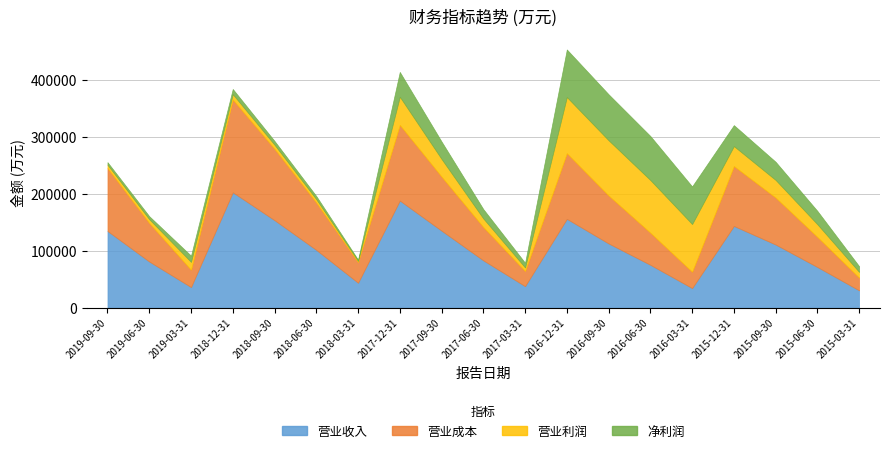

What position from the right is 2018-09-30?

15